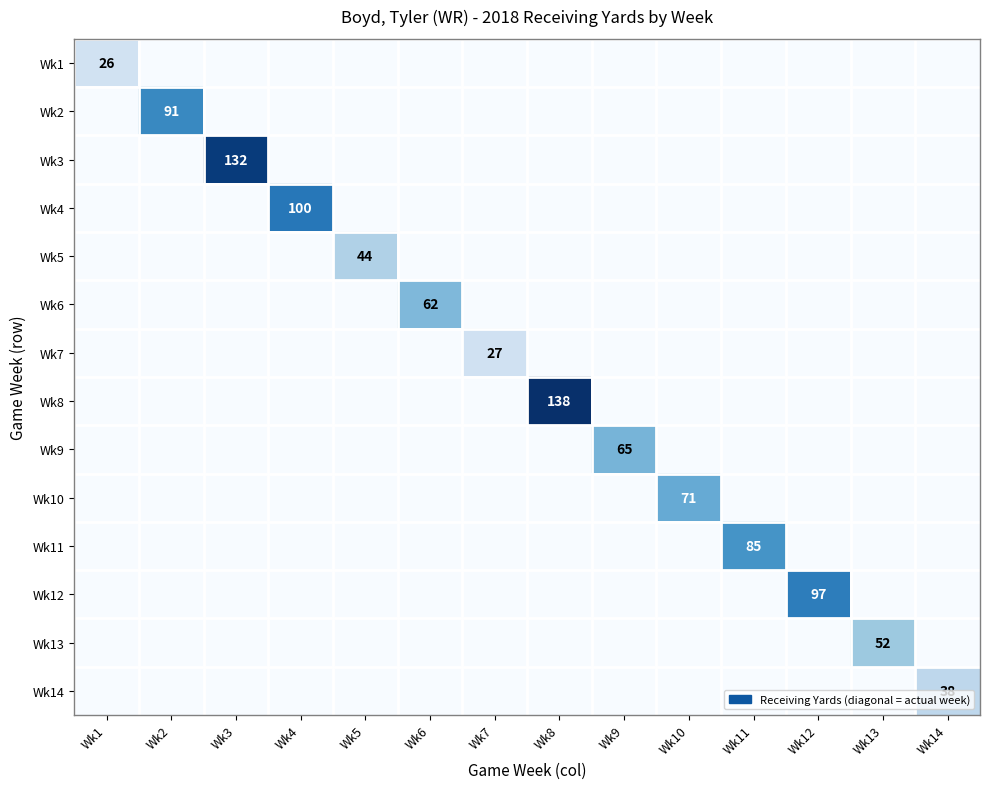

The value of Wk14 at Wk14 is 8. True or false?

False